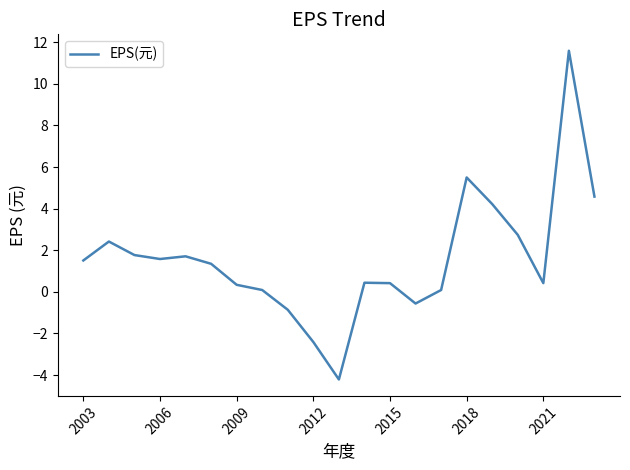

What is the difference between the maximum and minimum values?

15.8